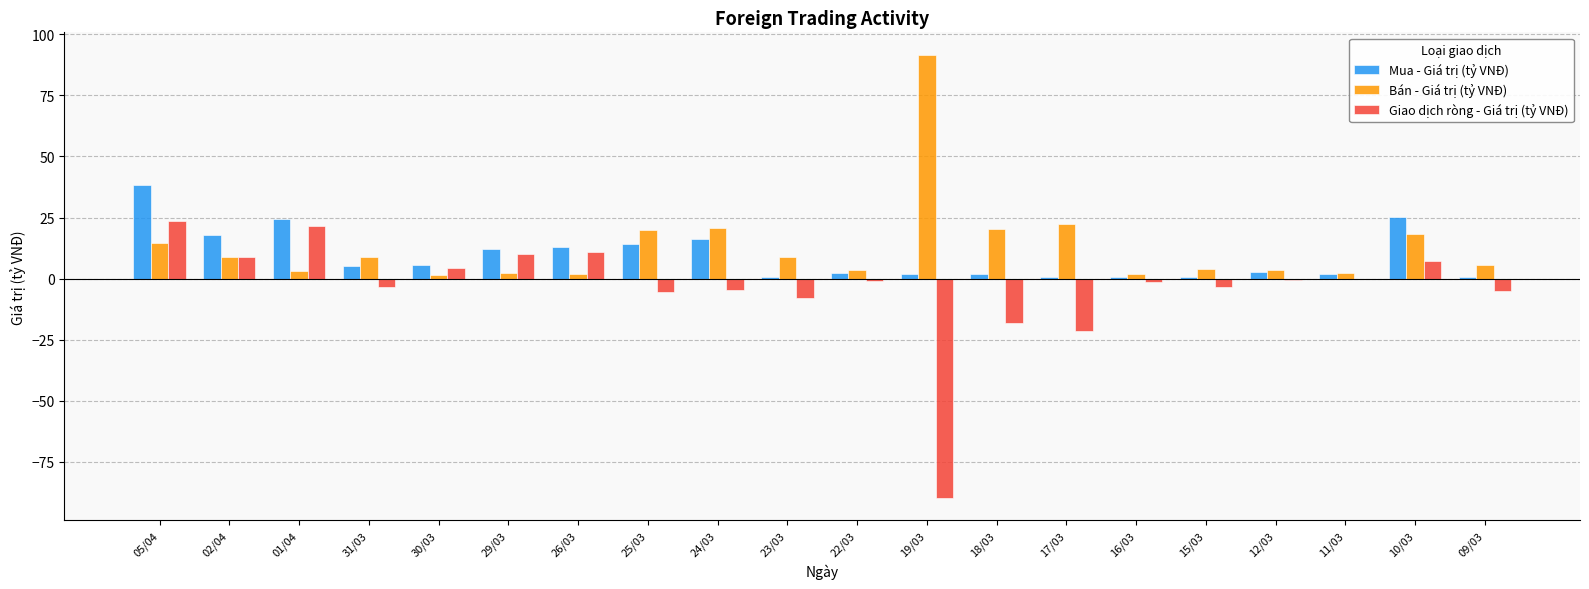

Between 01/04 and 11/03, which series saw the biggest shift?

Mua - Giá trị (tỷ VNĐ)